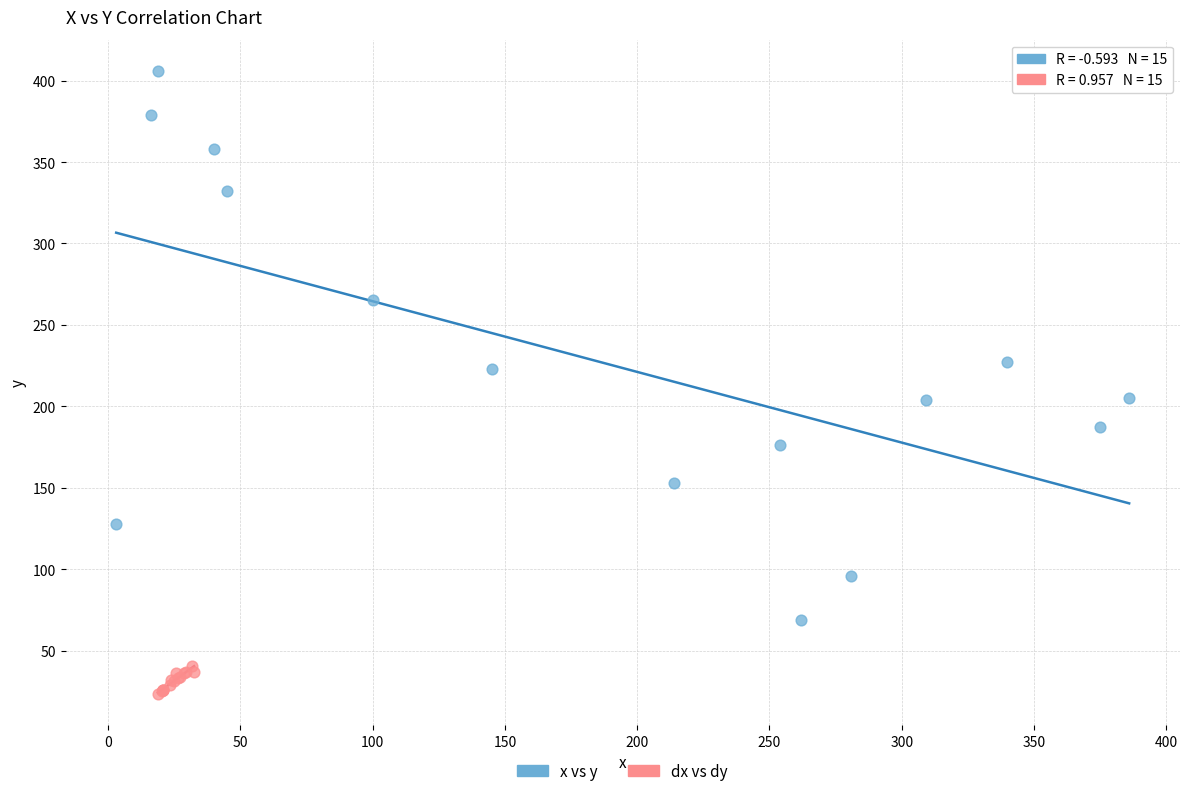

Which series contains the lowest Y value?

dx vs dy